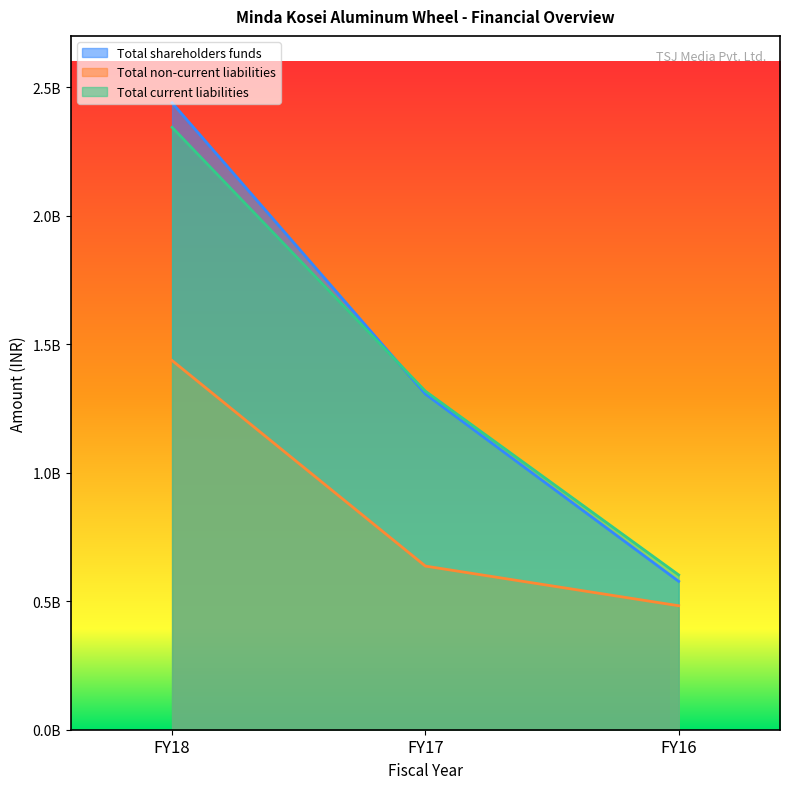

Which series has the largest total across all categories?

Total shareholders funds